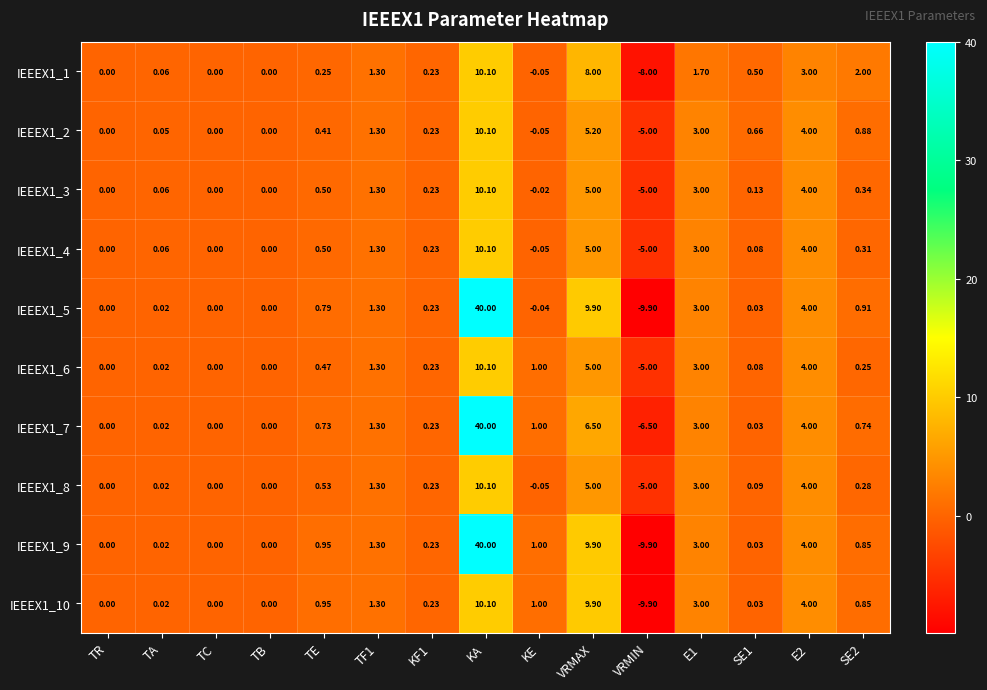

Is the value of IEEEX1_2 at TE greater than the value of IEEEX1_8 at TB?

Yes